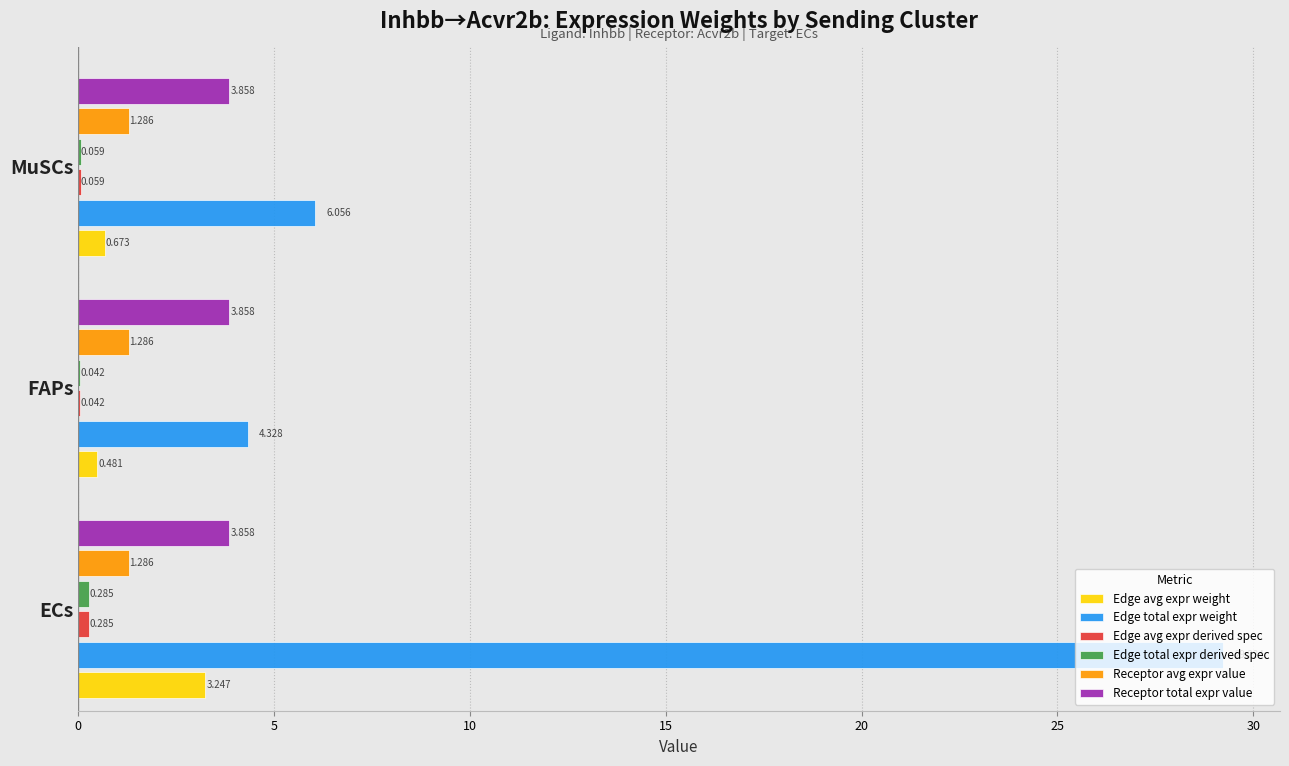

Is the value of Edge avg expr weight at MuSCs greater than the value of Receptor total expr value at FAPs?

No